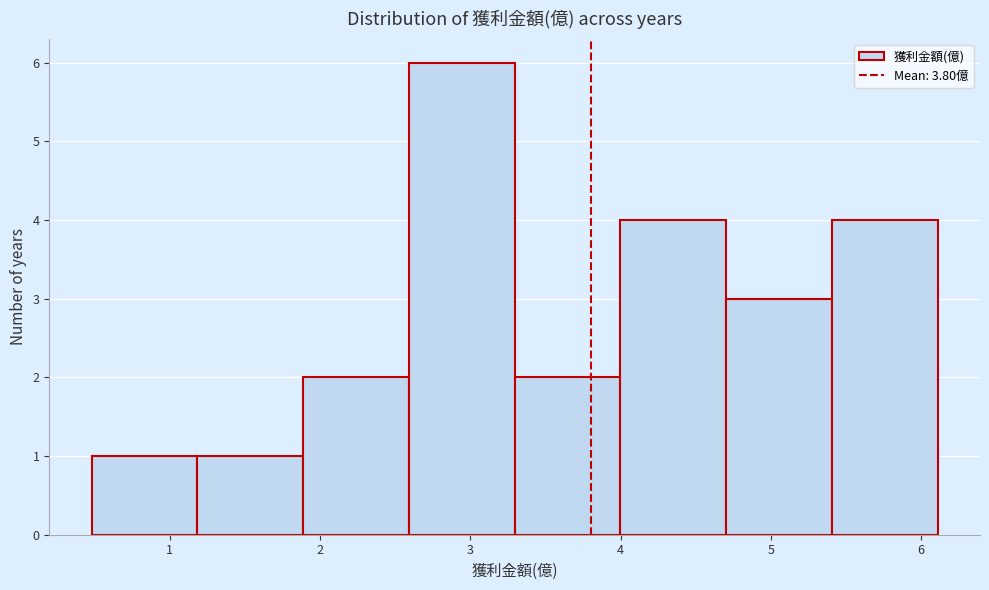

Over which range of the x-axis is the bar tallest?

2.6 to 3.3